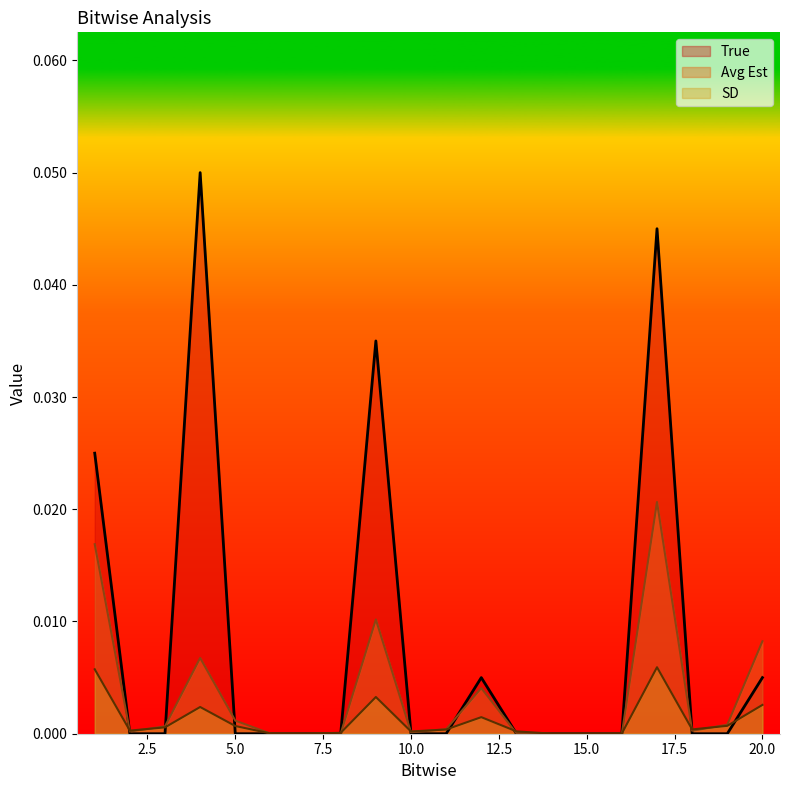

Rank the series at 7 from lowest to highest value.

True, Avg Est, SD